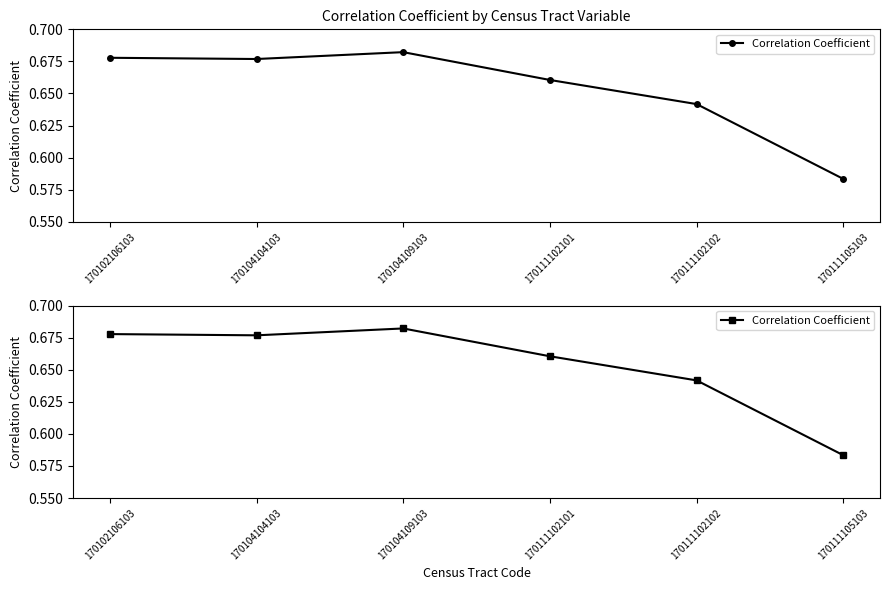

What is the value of the 1st point from the left?

0.7